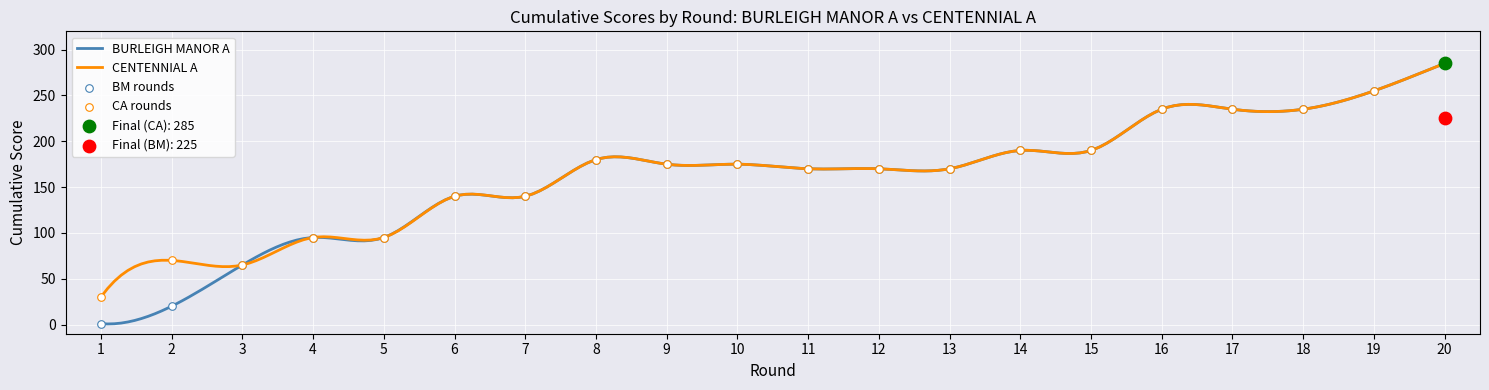

At how many categories does at least one series exceed 21?

20